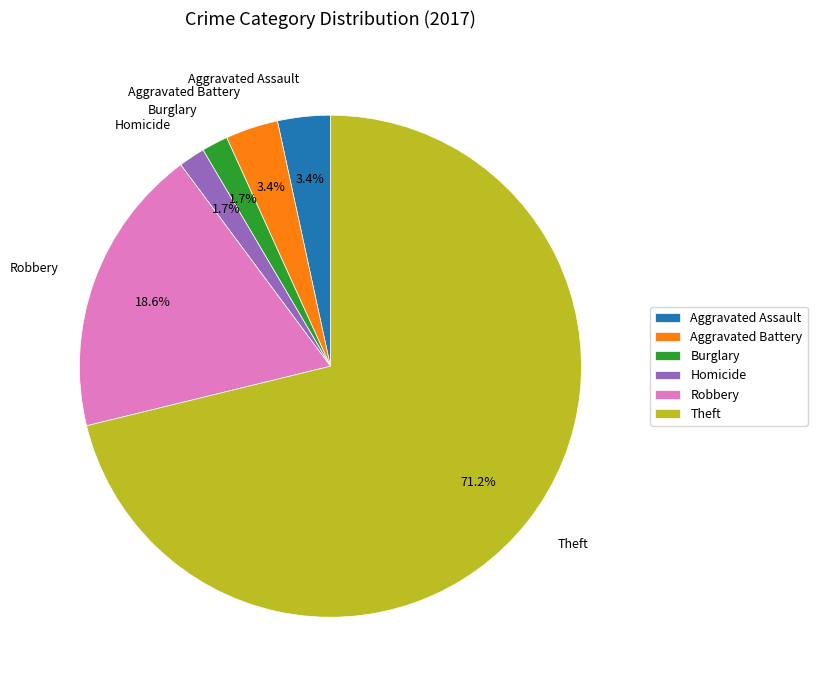

Which category has the biggest portion of the pie?

Theft